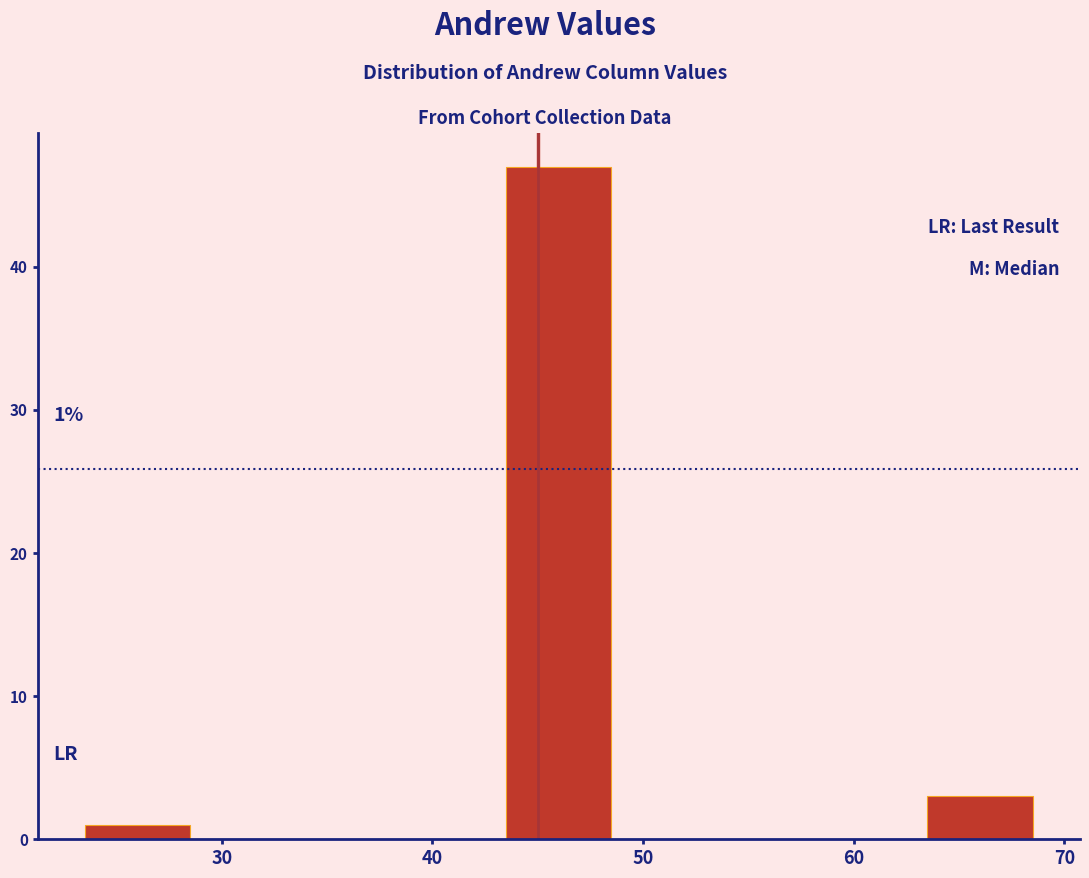

Which range on the x-axis has the tallest bar?

43.5 to 48.5